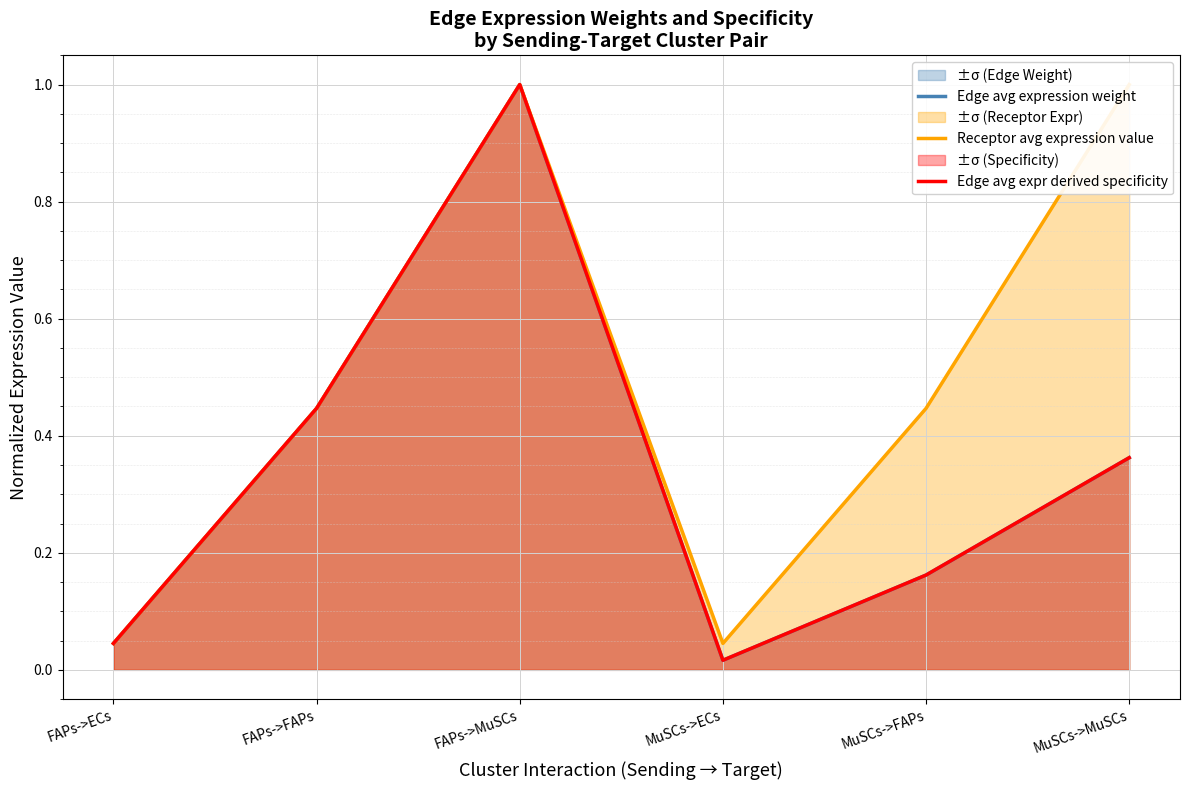

List the series in order of their peak value, highest first.

Edge avg expression weight, Receptor avg expression value, Edge avg expr derived specificity